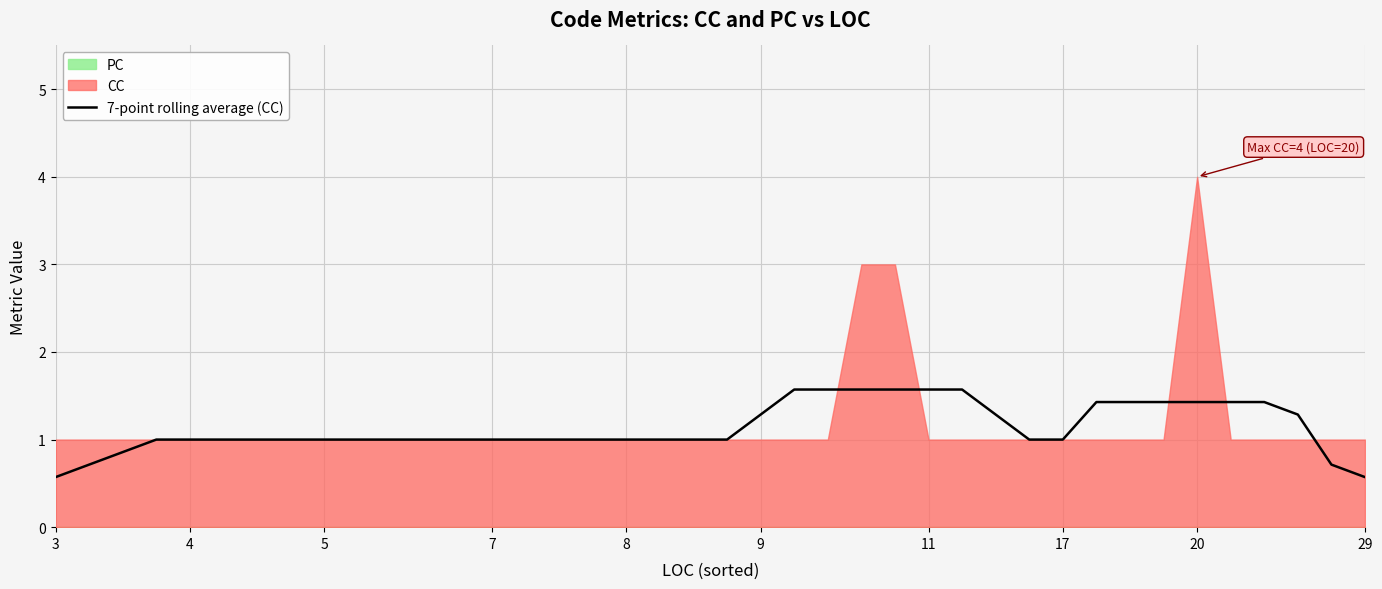

True or false: 7-point rolling average (CC) has a value of 1.0 at 7.

True